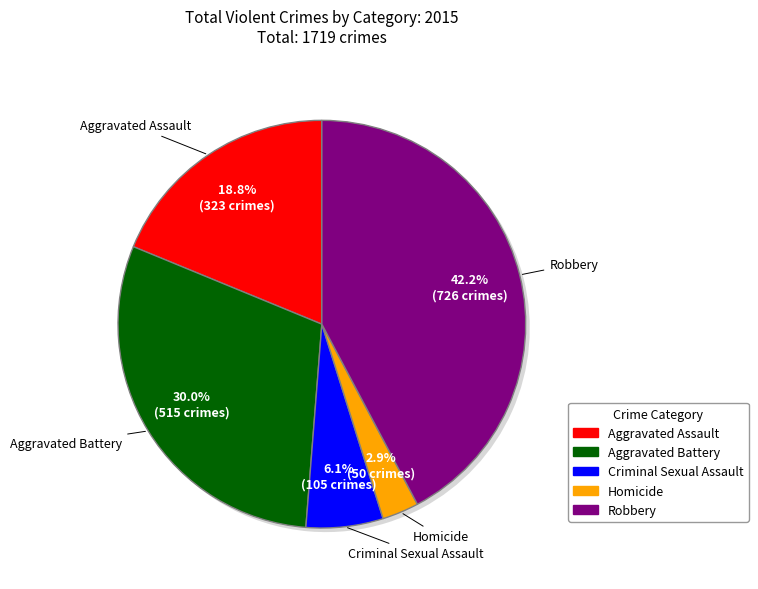

Is it true that Homicide is 17% of the pie?

False